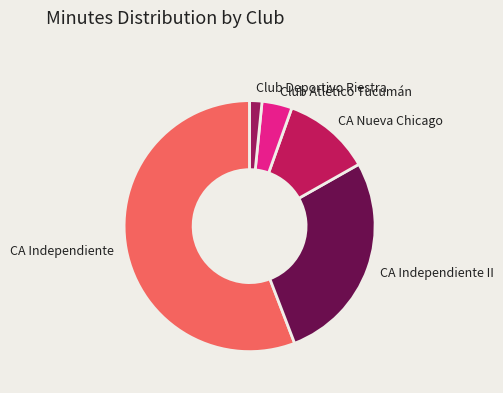

Rank the categories by value from highest to lowest.

CA Independiente, CA Independiente II, CA Nueva Chicago, Club Atlético Tucumán, Club Deportivo Riestra